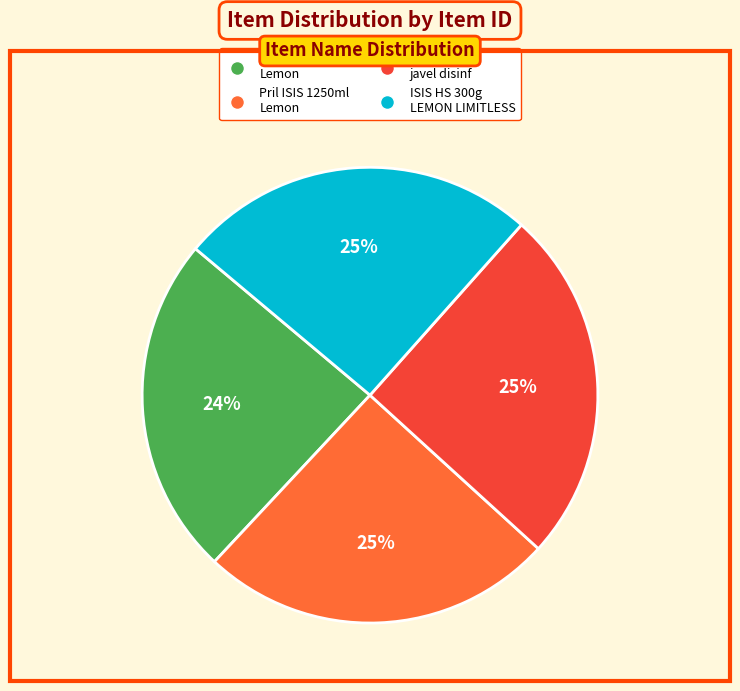

To the nearest percent, what is the average slice percentage?

25%